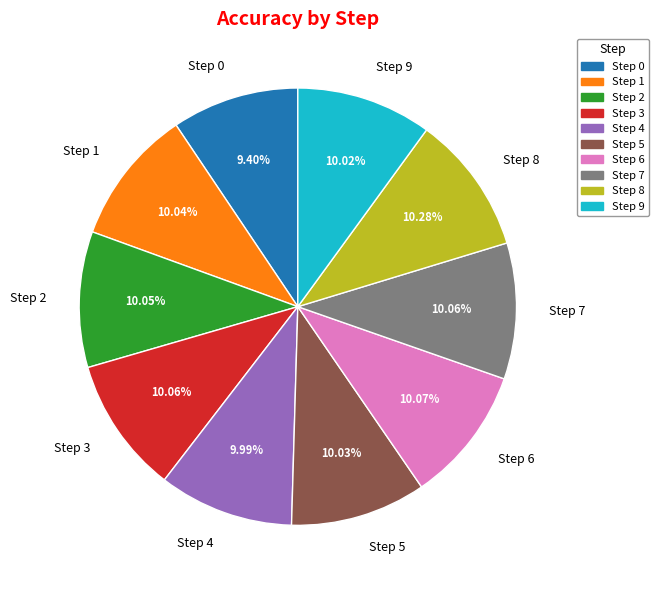

To the nearest percent, what is the difference between the largest and smallest slice percentages?

1%